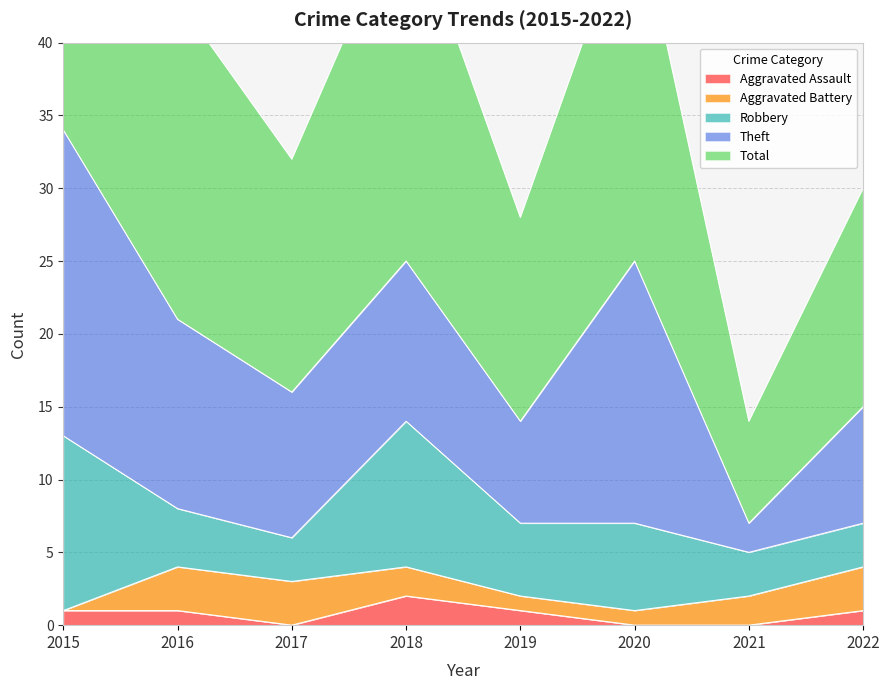

Rank the categories by Theft value from lowest to highest.

2021, 2019, 2022, 2017, 2018, 2016, 2020, 2015